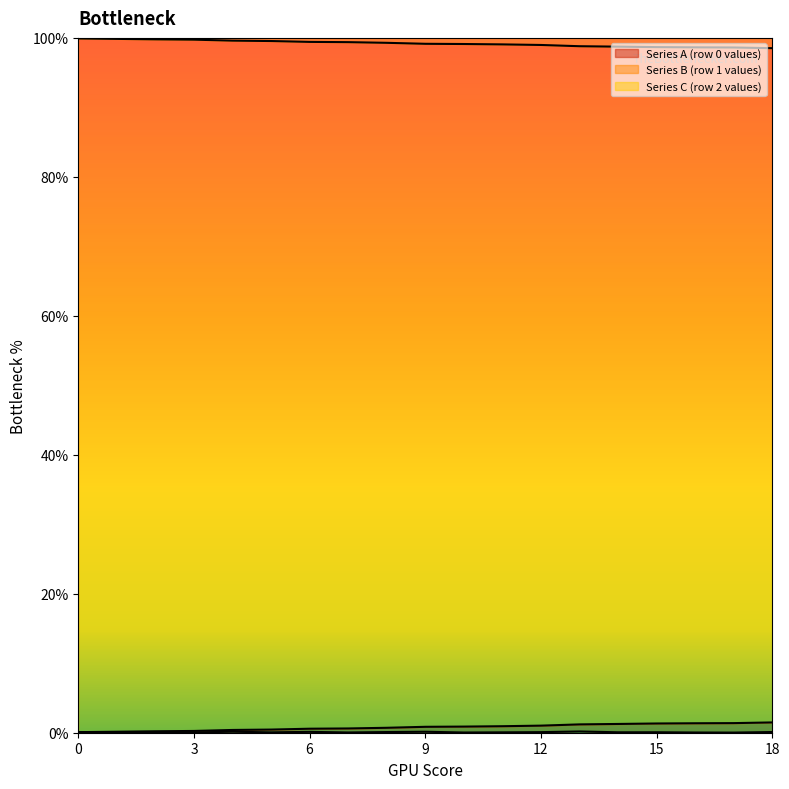

Where is the first local maximum for row0?

2